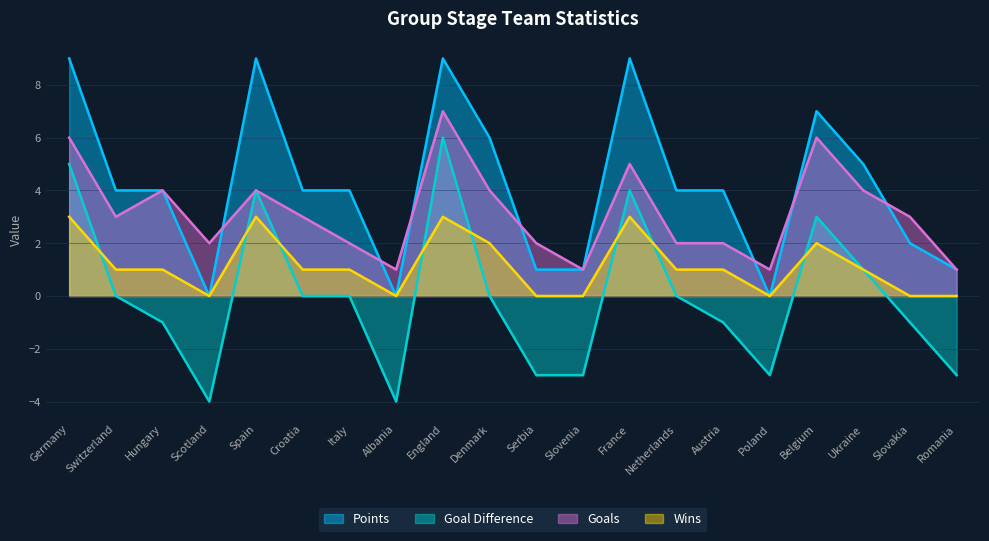

Which category has the highest value in the Goals series?

England